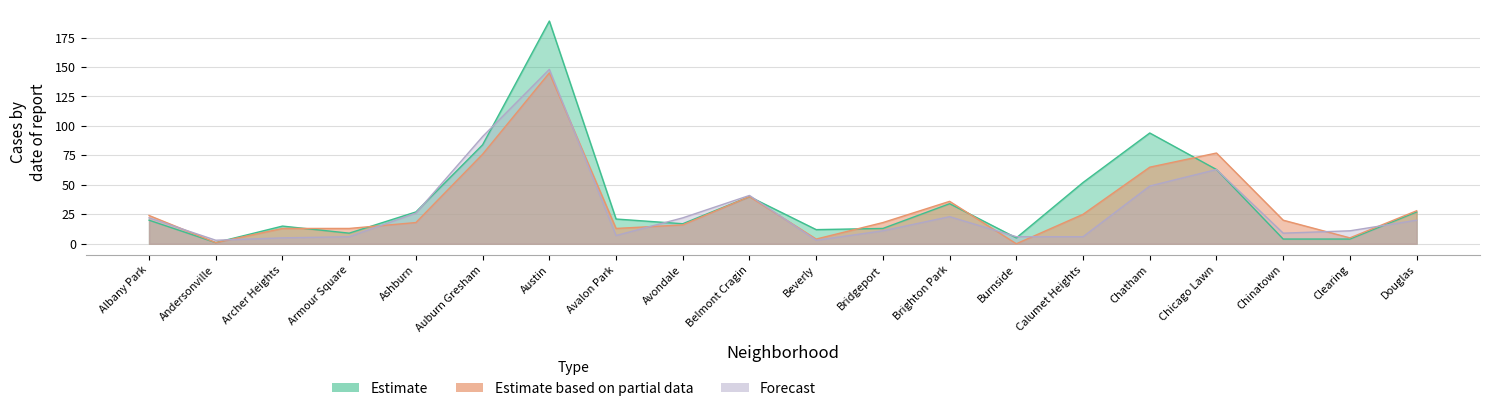

The value of Estimate based on partial data at Albany Park is 36. True or false?

False